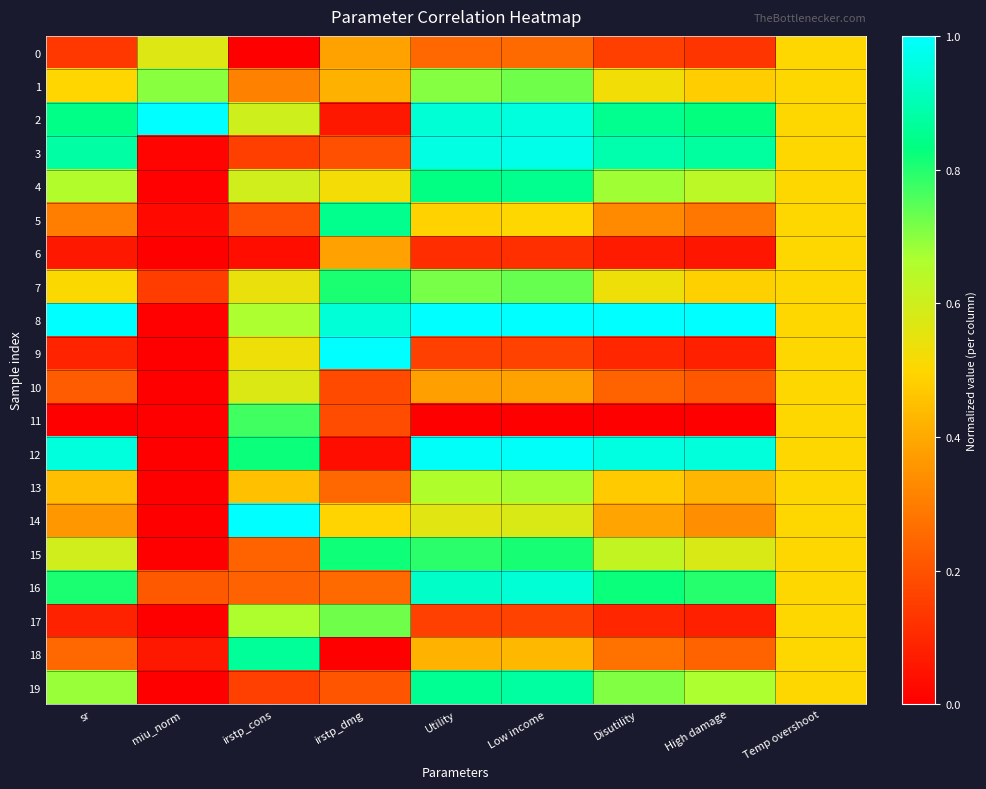

What is the total value across all series at Disutility?

9.7